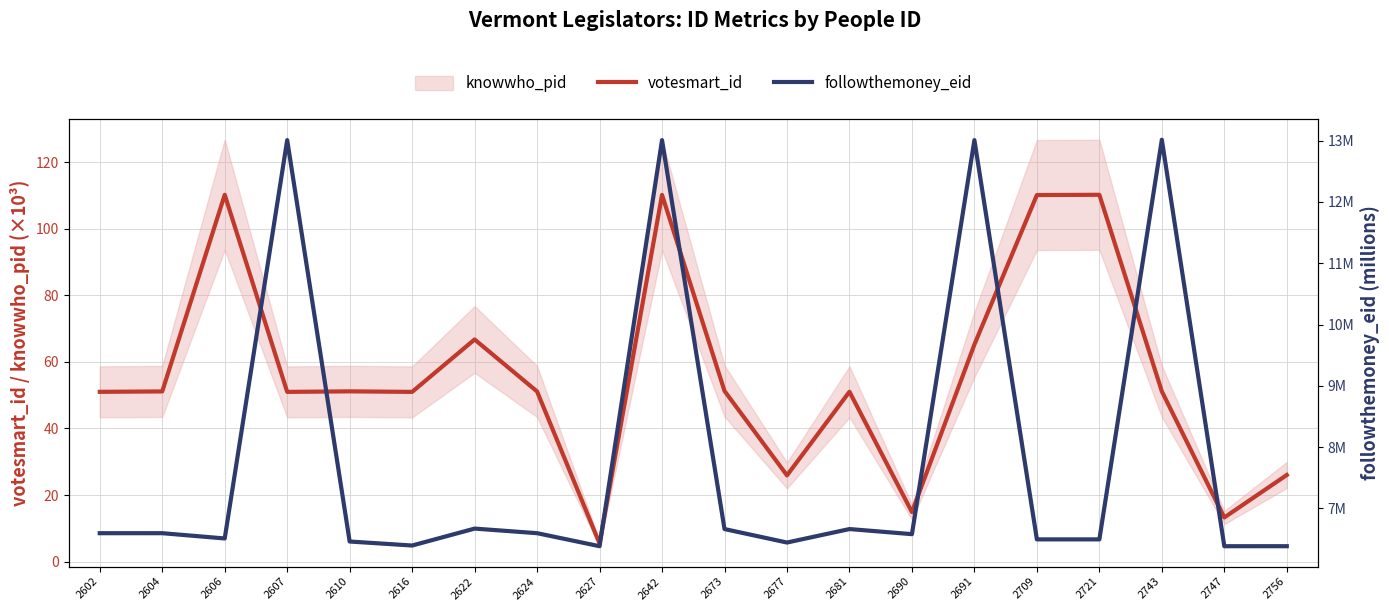

Which series has the widest spread of values?

votesmart_id